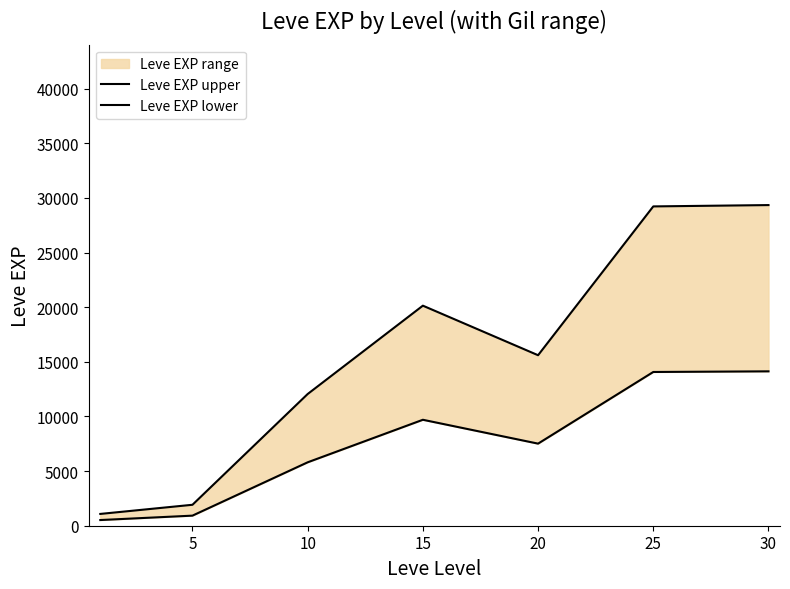

At which label is Leve EXP upper closest to 15214?

20